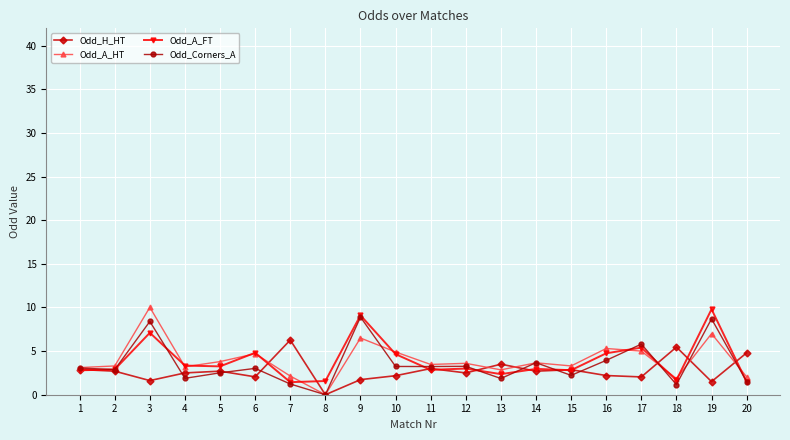

What is the total value across all series at 3?

27.1